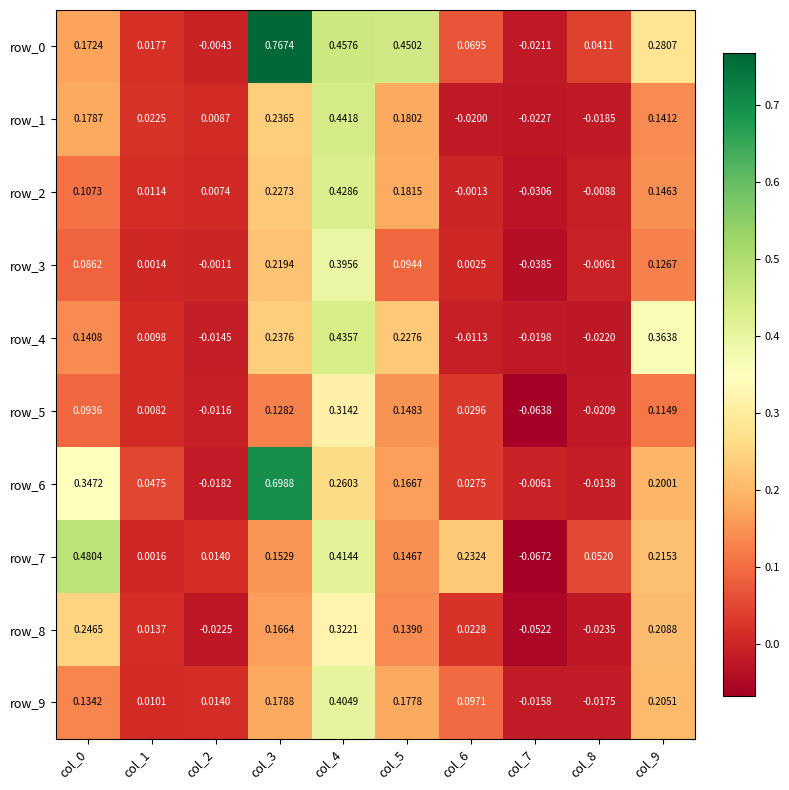

Is the value of row_4 at col_0 greater than the value of row_7 at col_8?

Yes